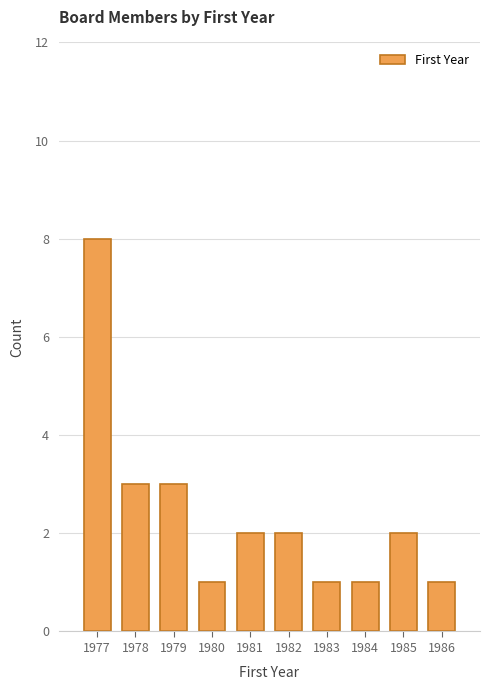

Reading left to right, transcribe all the data shown in this chart.

1977=8	1978=3	1979=3	1980=1	1981=2	1982=2	1983=1	1984=1	1985=2	1986=1